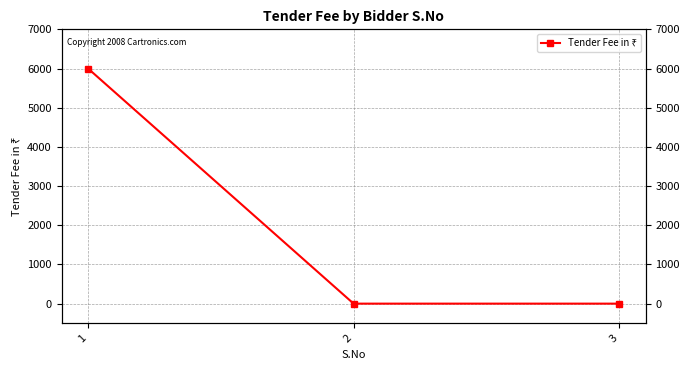

What is the average value?

2000